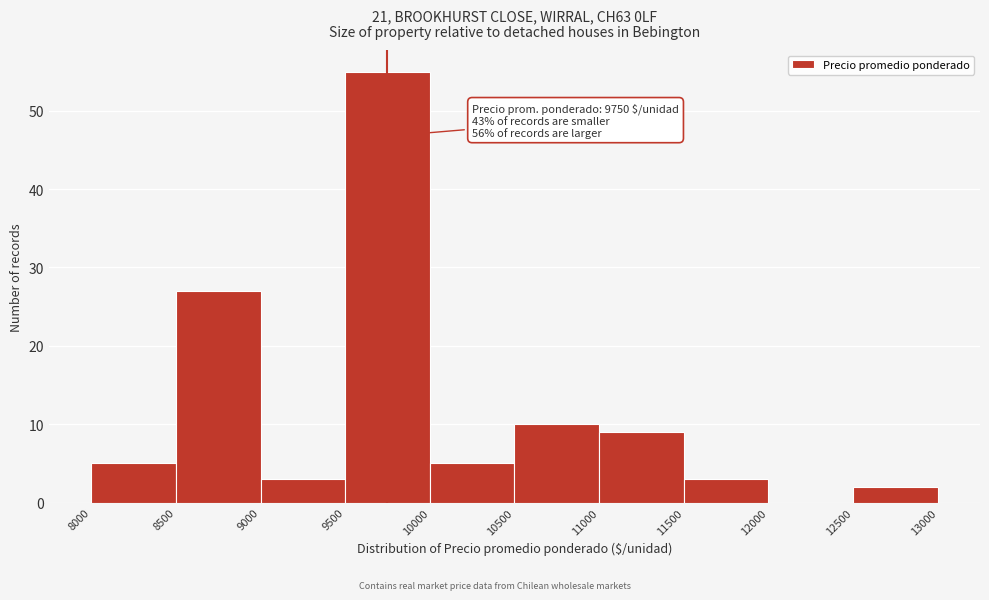

Which range on the x-axis has the tallest bar?

9500 to 10000